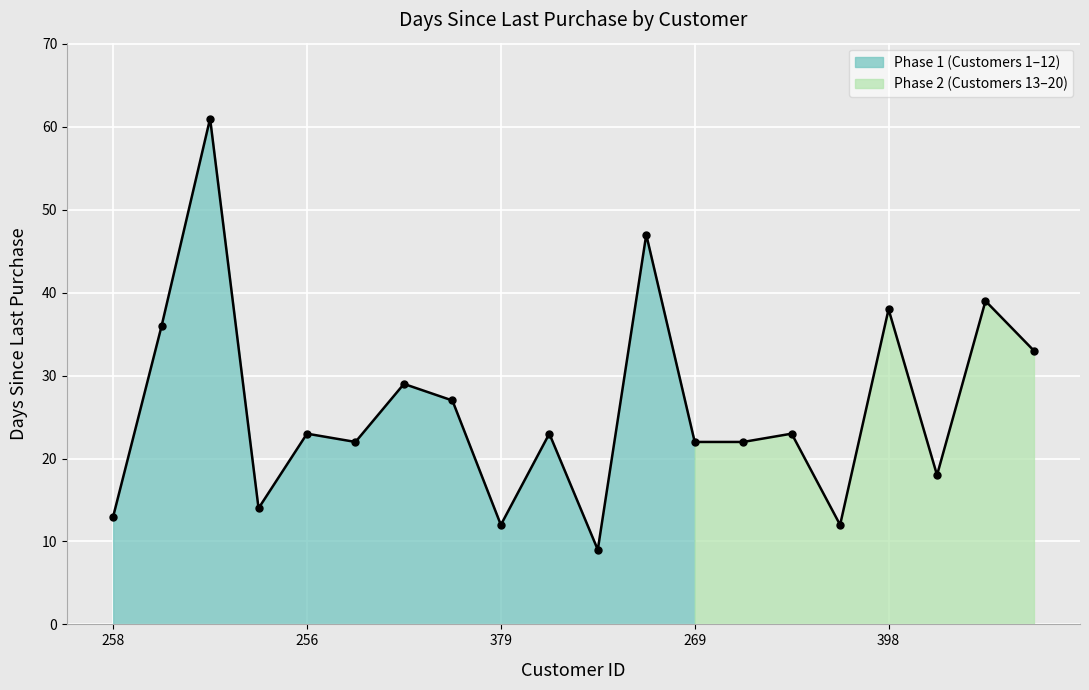

The value at 225 is 74. True or false?

False